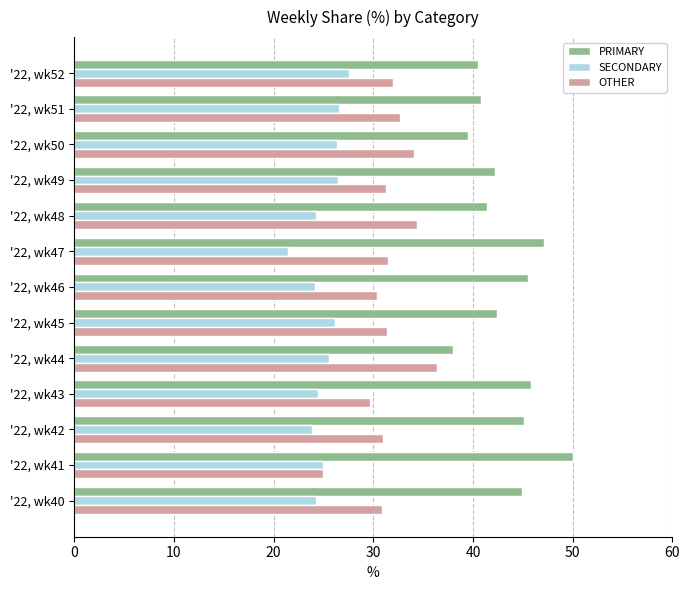

What is the spread (max minus min) of values at '22, wk41?

25.0